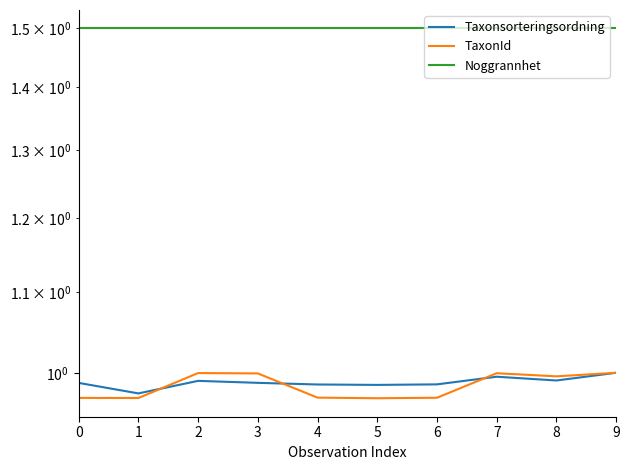

True or false: TaxonId and Noggrannhet intersect in this chart.

False